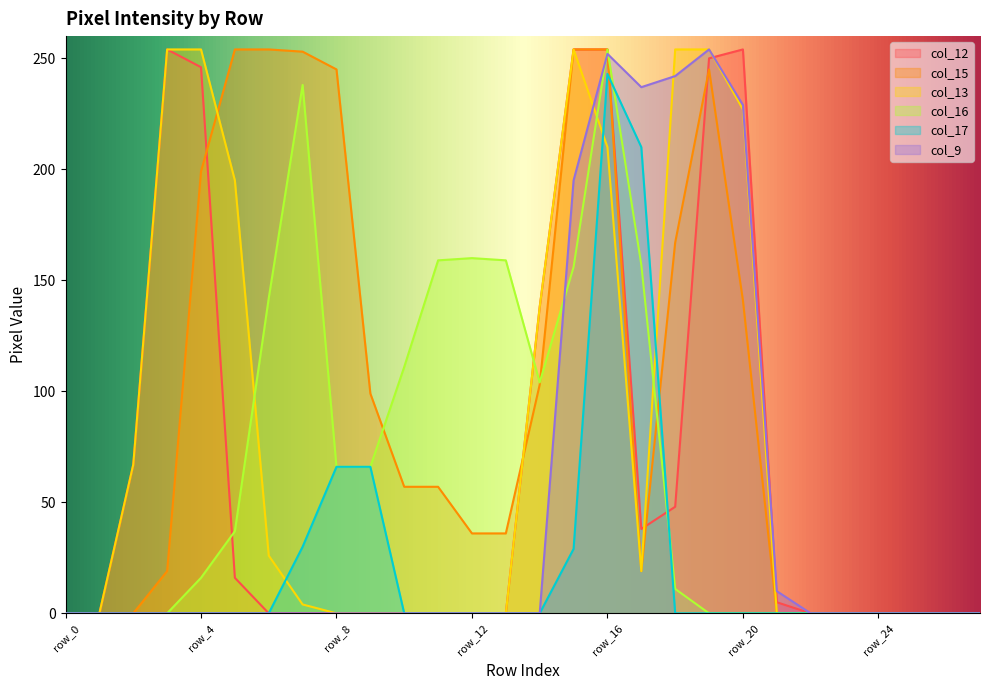

Rank the categories by col_12 value from highest to lowest.

row_3, row_15, row_16, row_20, row_19, row_4, row_14, row_2, row_18, row_17, row_5, row_21, row_0, row_1, row_6, row_7, row_8, row_9, row_10, row_11, row_12, row_13, row_22, row_23, row_24, row_25, row_26, row_27